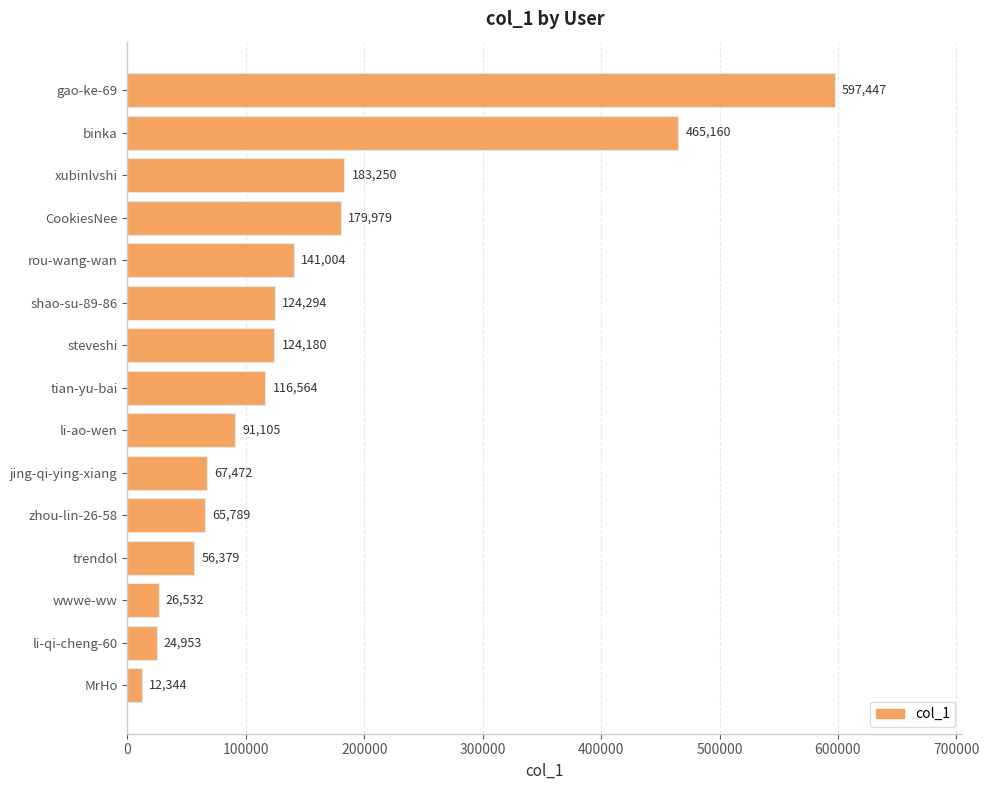

What is the difference between the maximum and minimum values?

585103